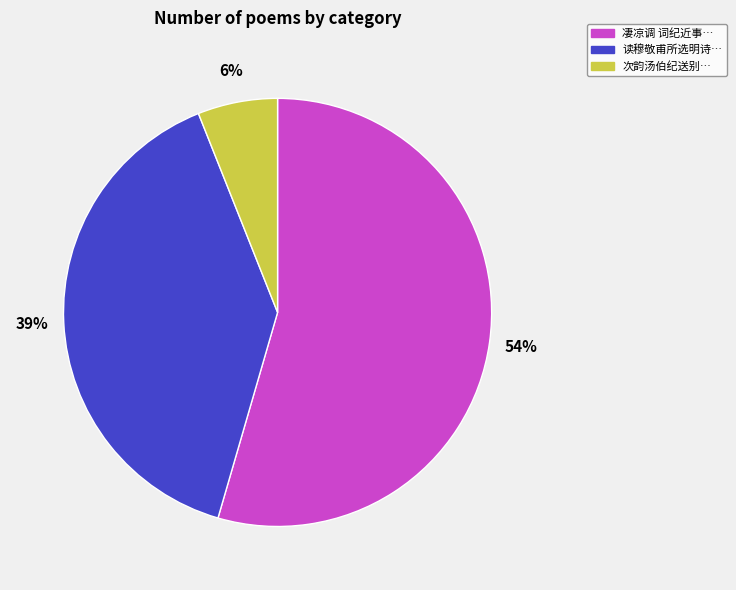

To the nearest percent, what is the average slice percentage?

33%